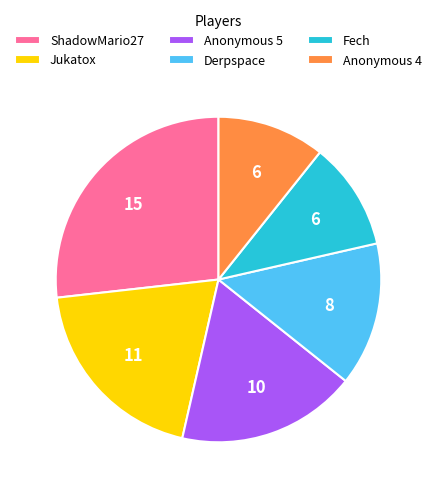

The Anonymous 5 slice represents 18% of the pie. True or false?

True